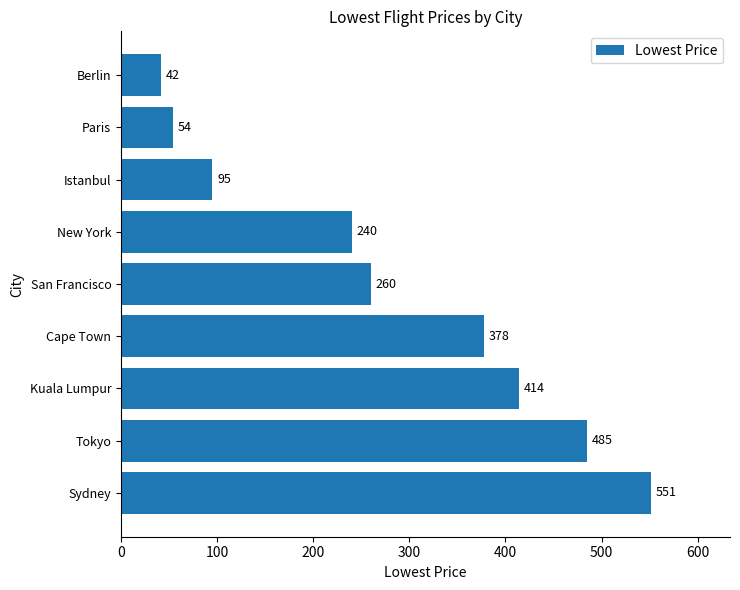

List the labels in order of value, largest first.

Sydney, Tokyo, Kuala Lumpur, Cape Town, San Francisco, New York, Istanbul, Paris, Berlin